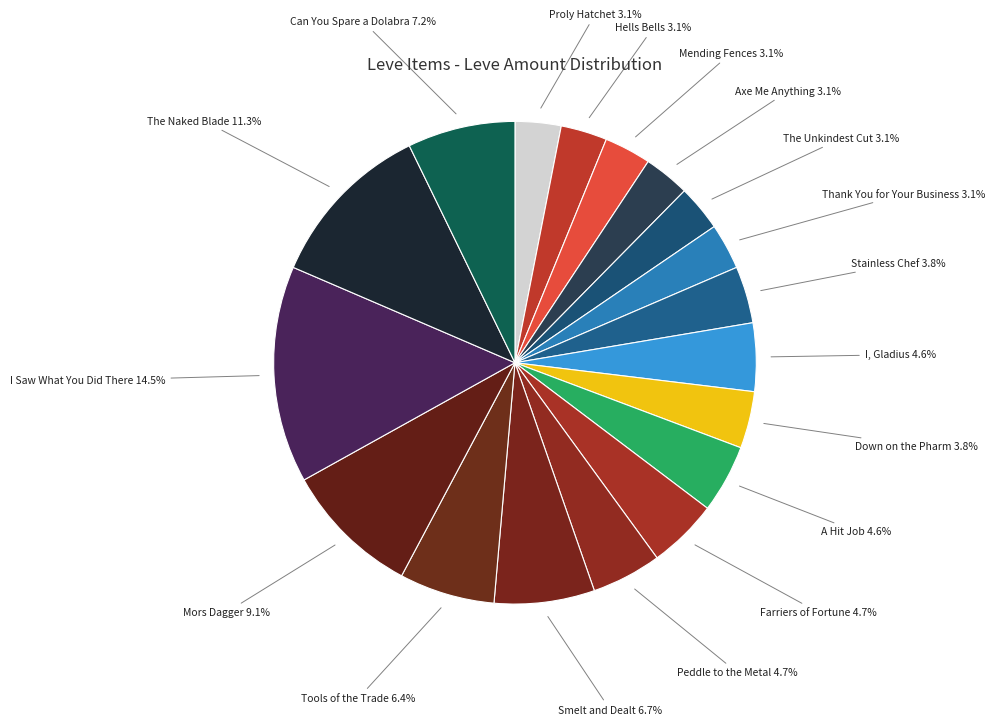

Rank the categories by value from lowest to highest.

Proly Hatchet, Axe Me Anything, The Unkindest Cut, Thank You for Your Business, Hells Bells, Mending Fences, Stainless Chef, Down on the Pharm, I, Gladius, A Hit Job, Farriers of Fortune, Peddle to the Metal, Tools of the Trade, Smelt and Dealt, Can You Spare a Dolabra, Mors Dagger, The Naked Blade, I Saw What You Did There